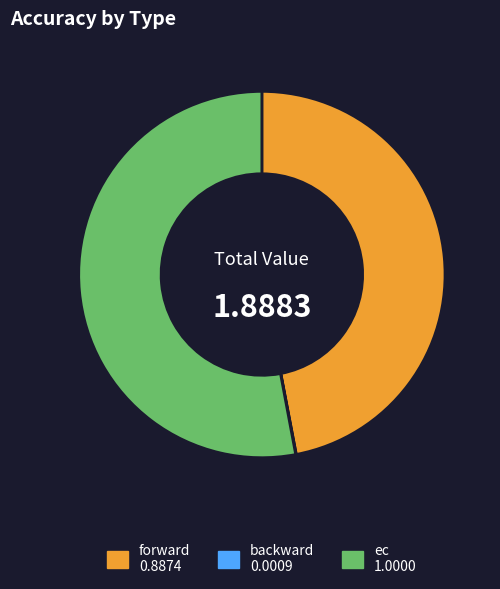

Do ec and forward together represent more than half of the pie?

Yes